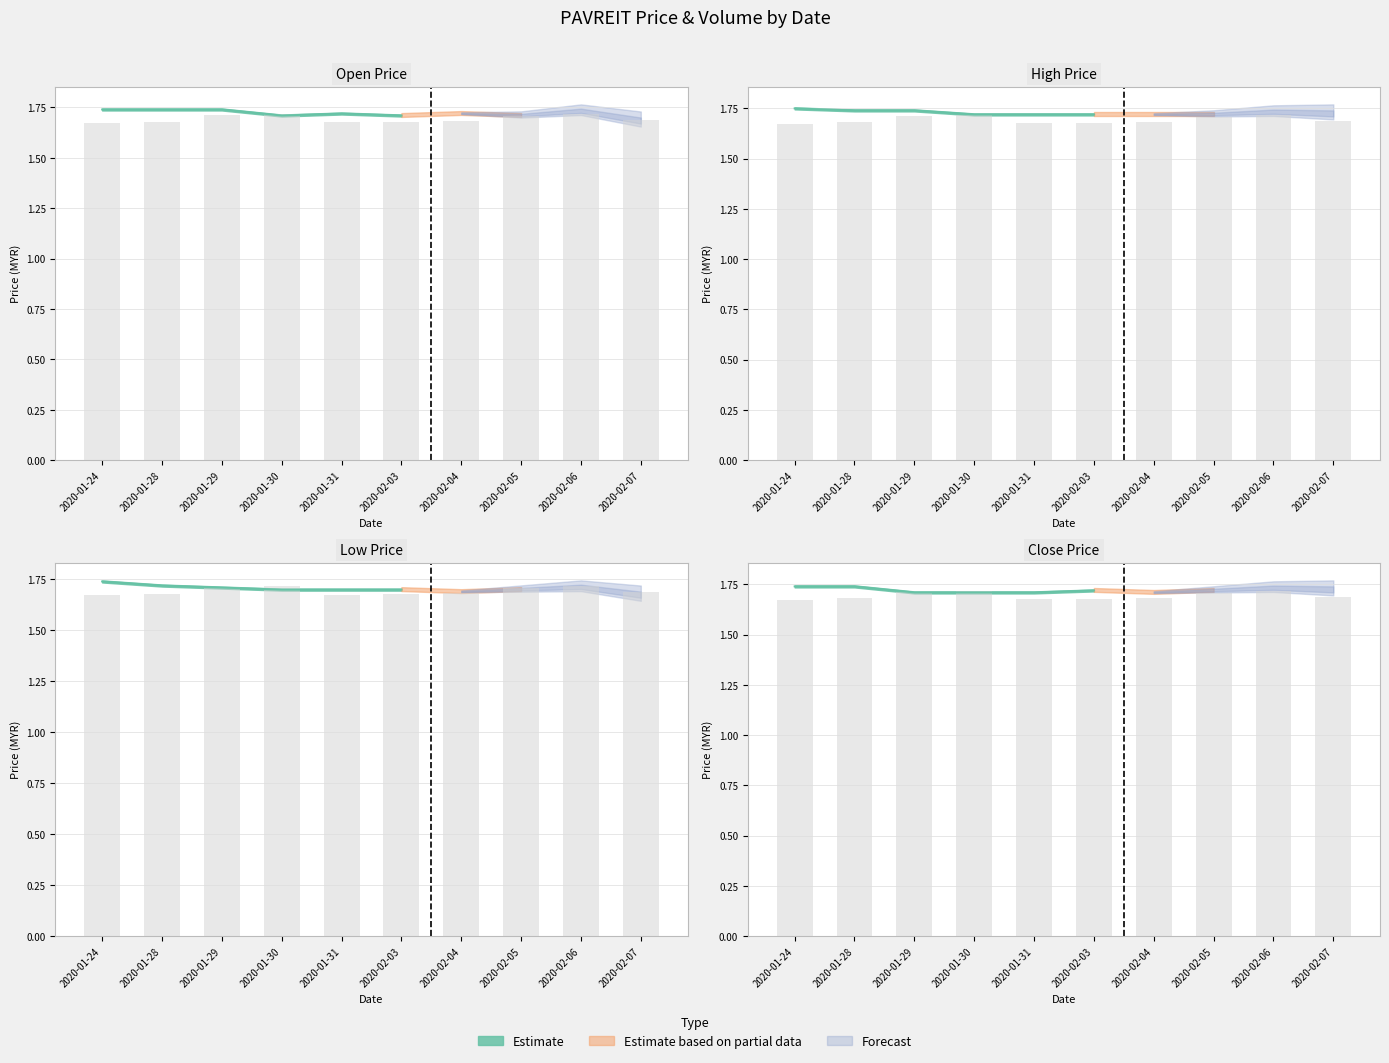

The chart shows a value of 1.7 at 2020-01-24. True or false?

True